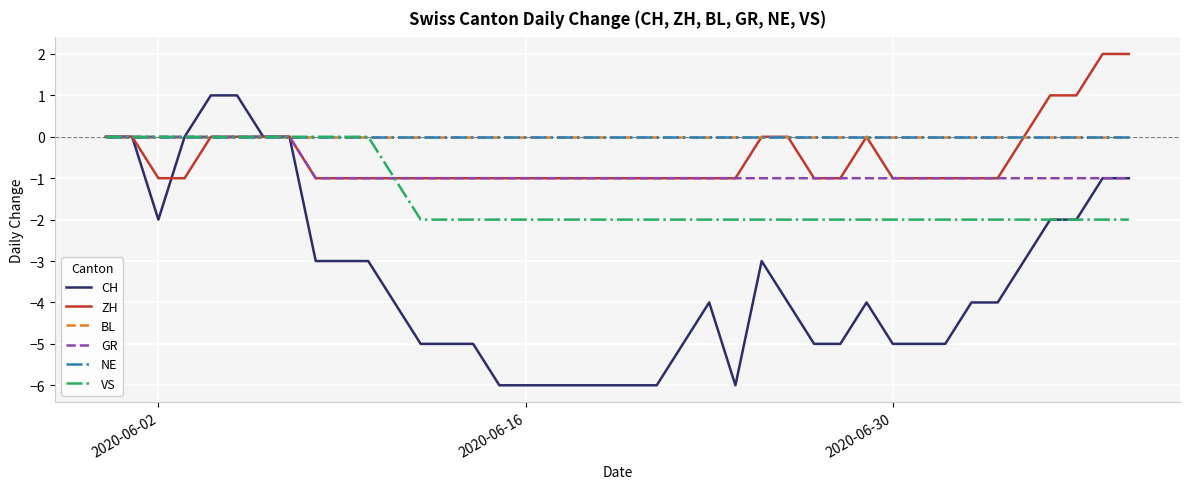

Does the chart display data point markers on the line(s)?

No